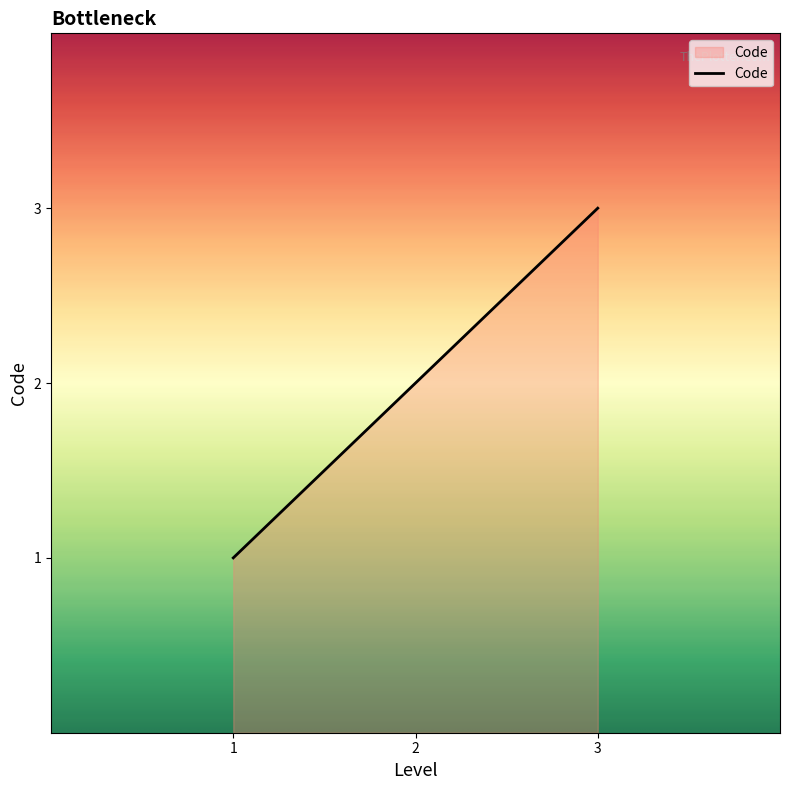

Reading right to left, list all the values displayed in this chart.

3	2	1